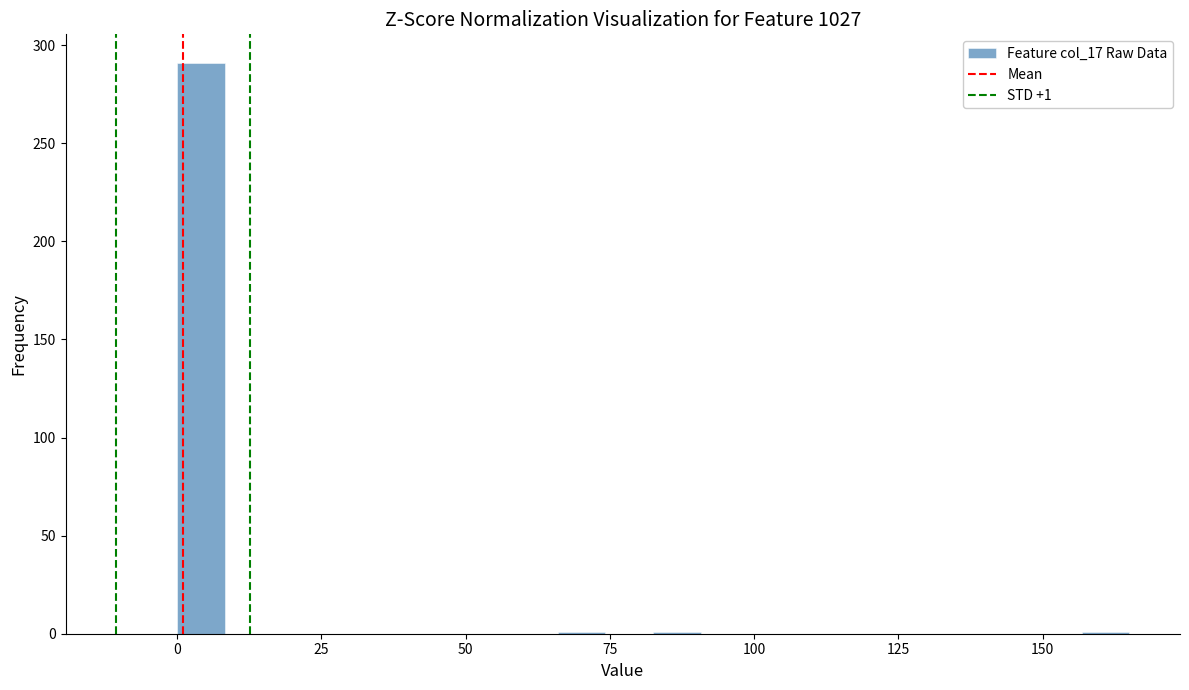

Around what value on the x-axis is the tallest bar? Give the approximate position of its centre, as read against the axis.

5